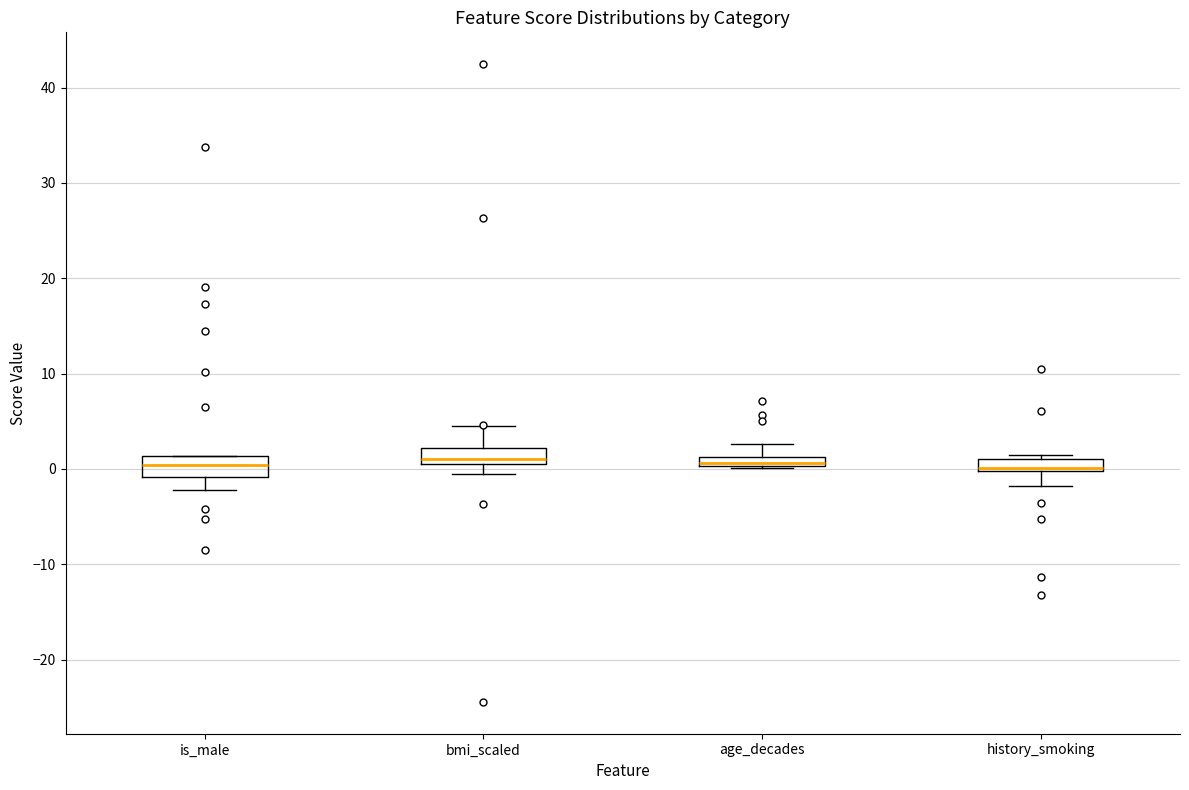

Where is the lower edge of the box for age_decades on the y-axis? The values are not printed on the chart, so give them approximately, as read against the axis.

0